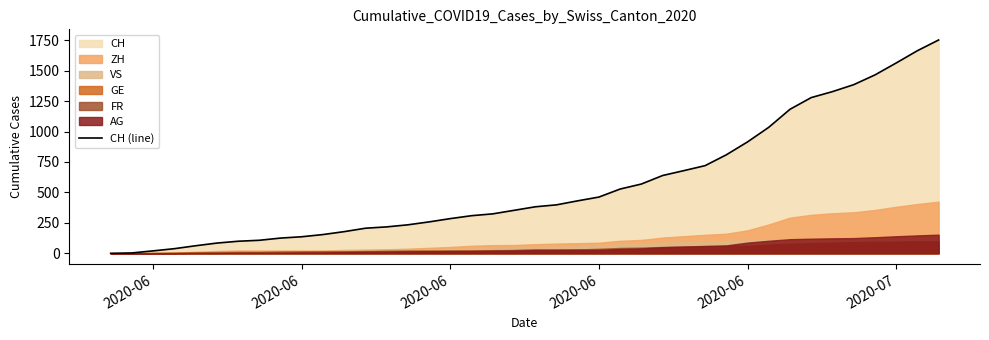

Reading left to right, transcribe all the data shown in this chart.

0	3	20	38	62	84	99	107	125	136	154	178	206	217	234	258	285	309	324	353	382	398	431	462	528	569	639	679	720	809	915	1035	1183	1279	1328	1385	1465	1563	1664	1752